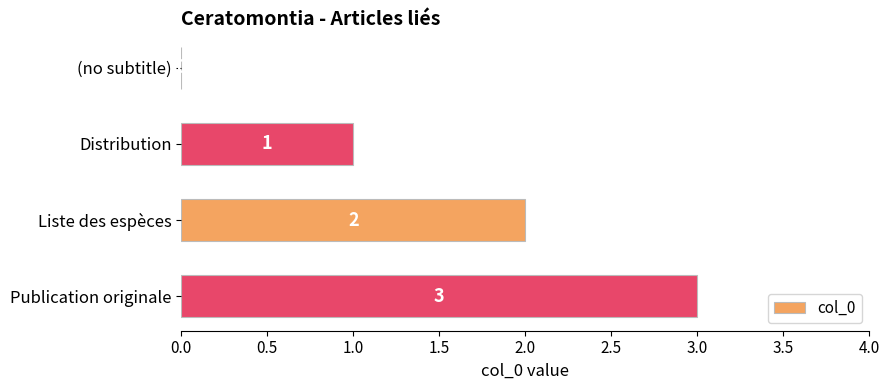

Are the bars horizontal?

Yes